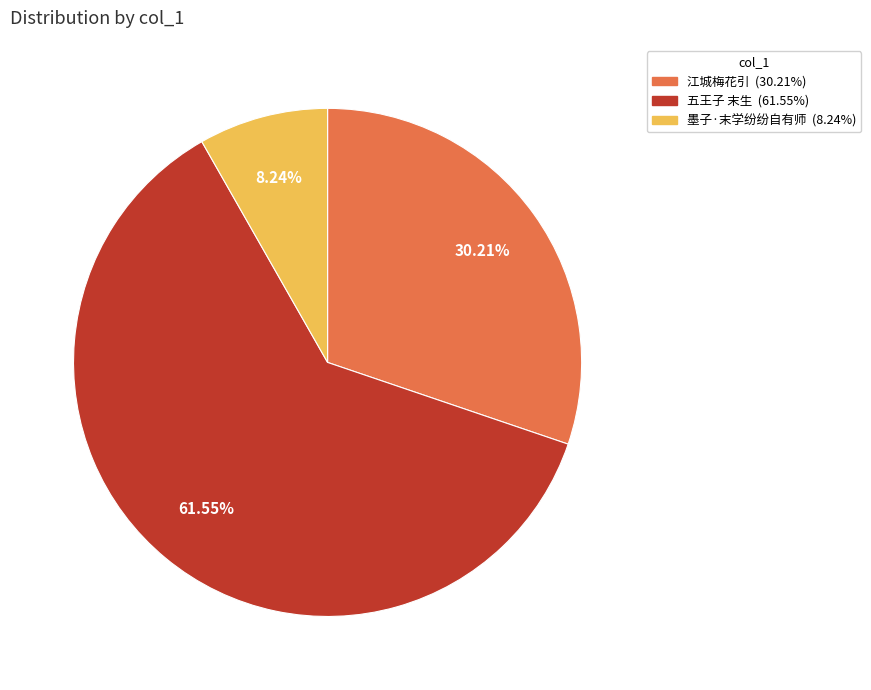

To the nearest percent, what portion does 墨子·末学纷纷自有师 represent?

8%